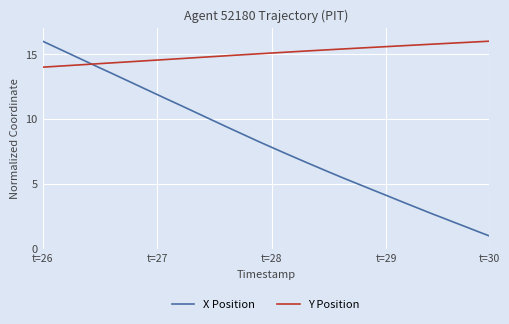

What is the average value of the X Position series?

8.2